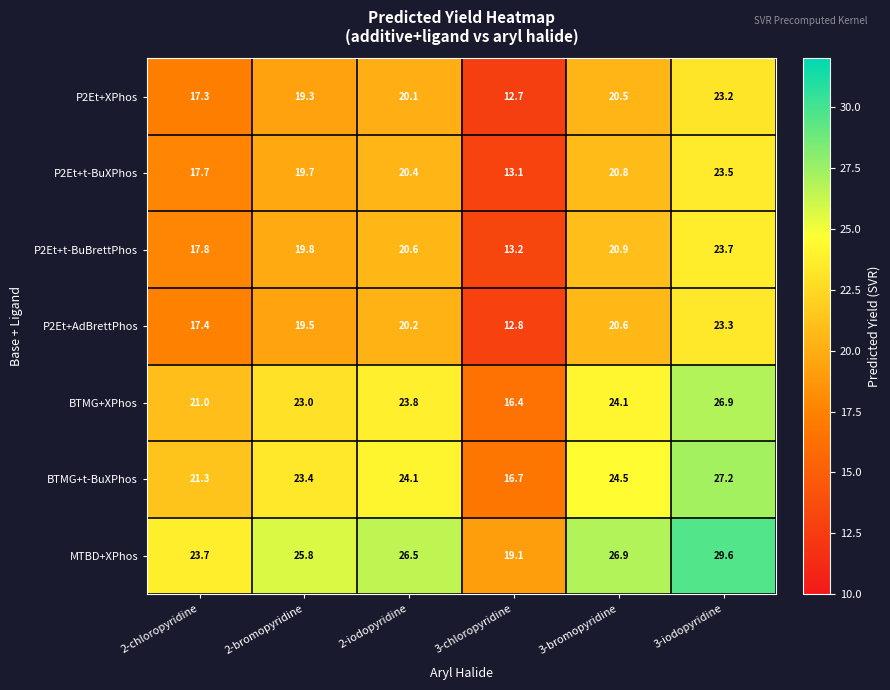

What is the minimum value shown in the chart?

12.7